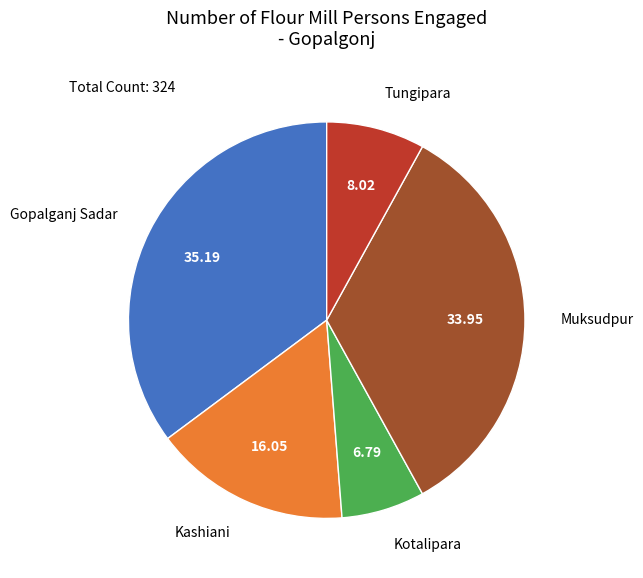

Combined, do Kotalipara and Gopalganj Sadar account for over 50%?

No